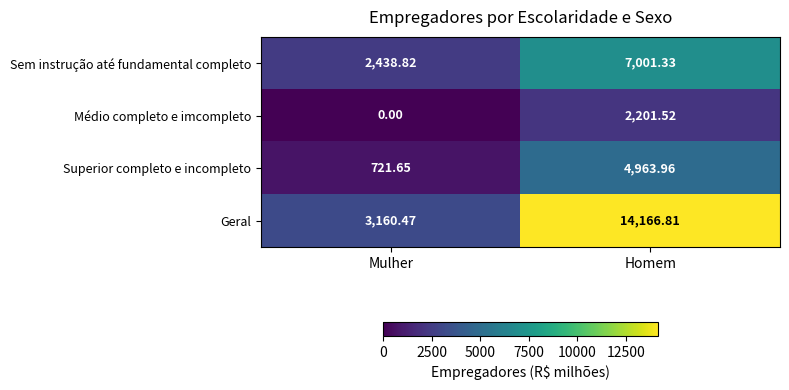

List the series in order of their overall mean, lowest first.

Médio completo e imcompleto, Superior completo e incompleto, Sem instrução até fundamental completo, Geral